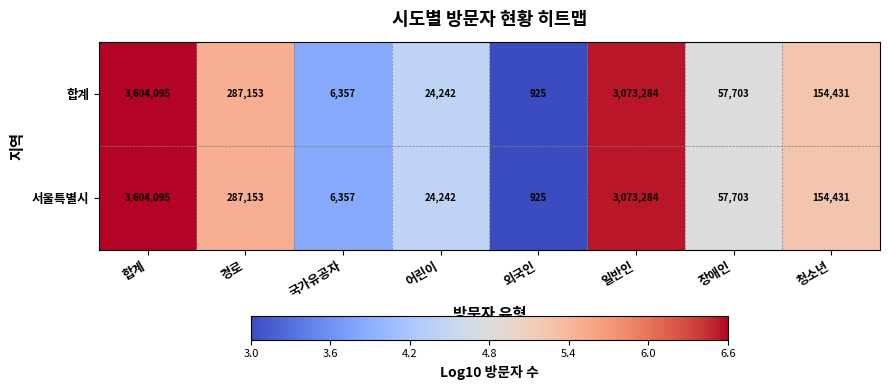

The 서울특별시 series shows 173074 at 경로. True or false?

False